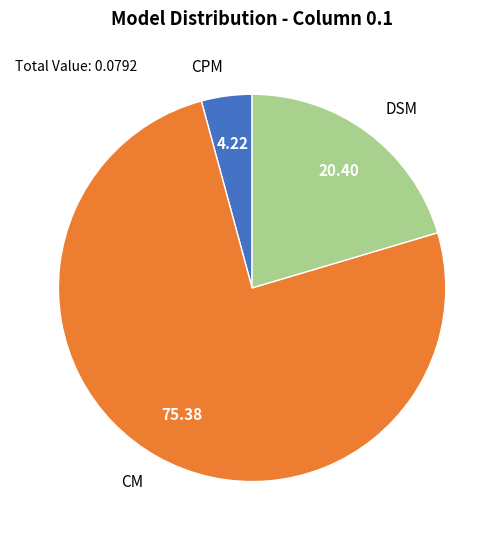

Combined, do CM and CPM account for over 50%?

Yes